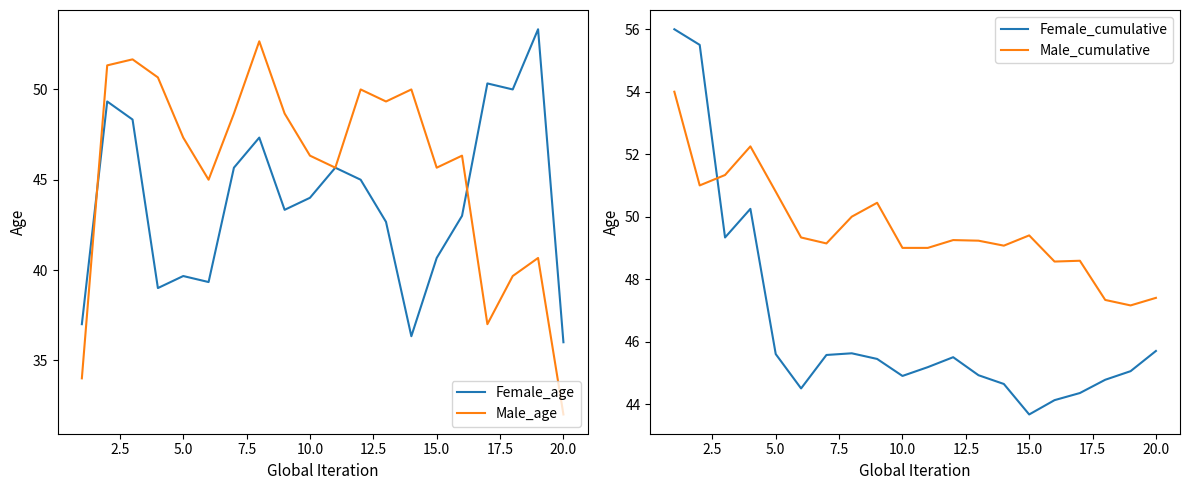

The value of Male_cumulative at 15.0 is 49.4. True or false?

True